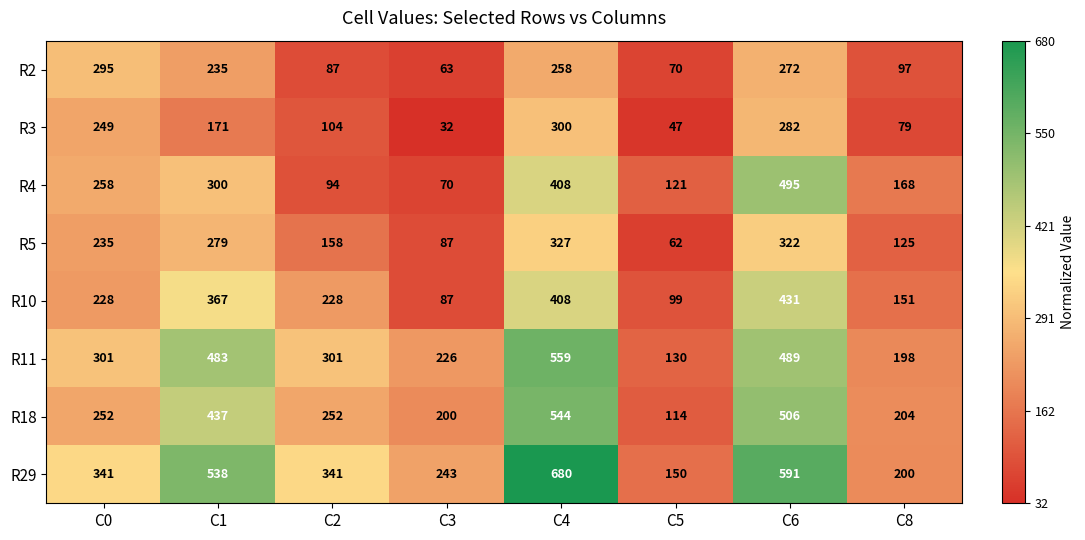

Is the value of R2 at C3 greater than the value of R5 at C5?

Yes